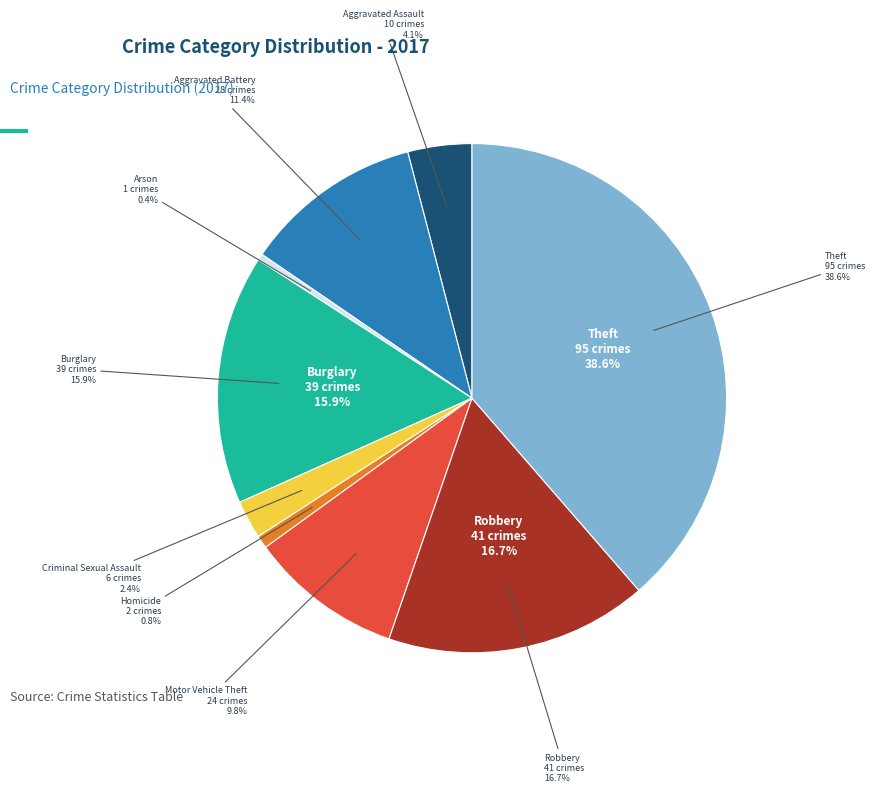

How many slices are in this pie chart?

9